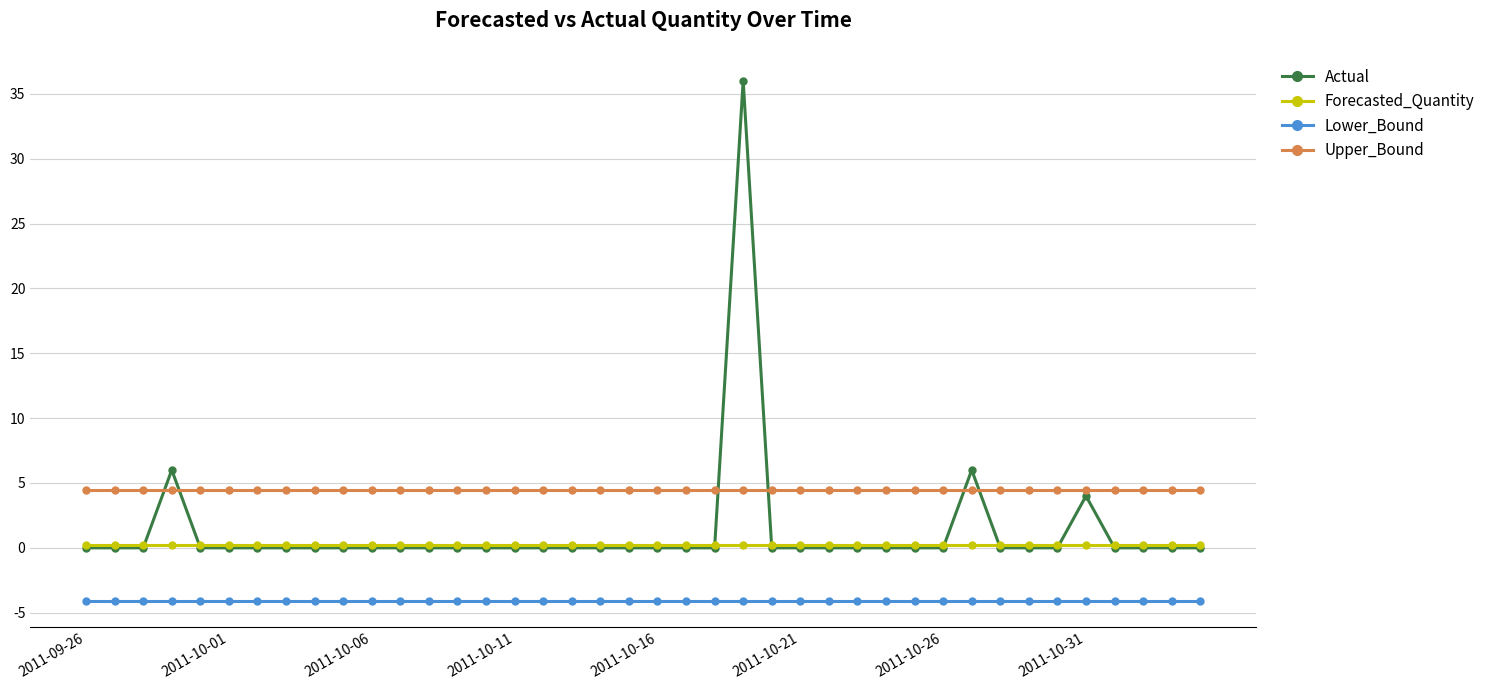

What are all the series names shown in the legend?

Actual, Forecasted_Quantity, Lower_Bound, Upper_Bound